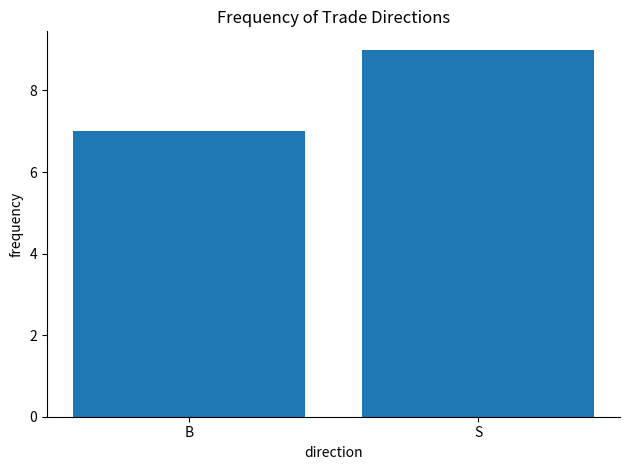

Reading left to right, extract all data points from this chart.

B=7	S=9